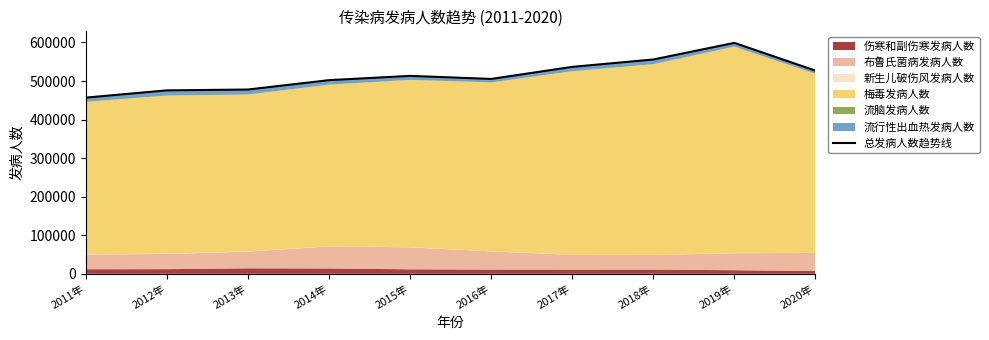

Which category has the lowest value across all series?

2011年